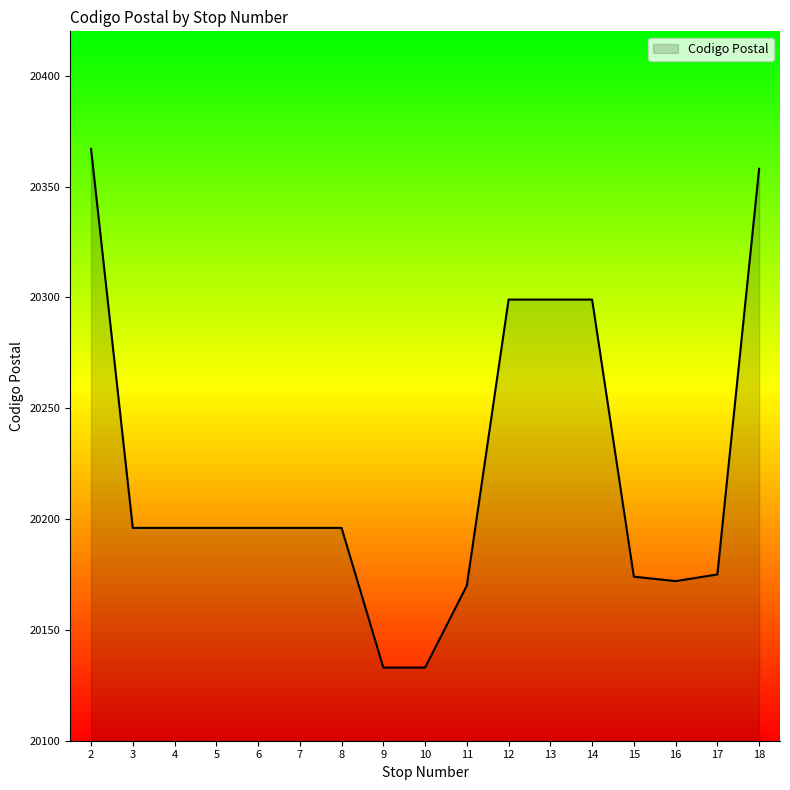

The value at 7 is 4162. True or false?

False